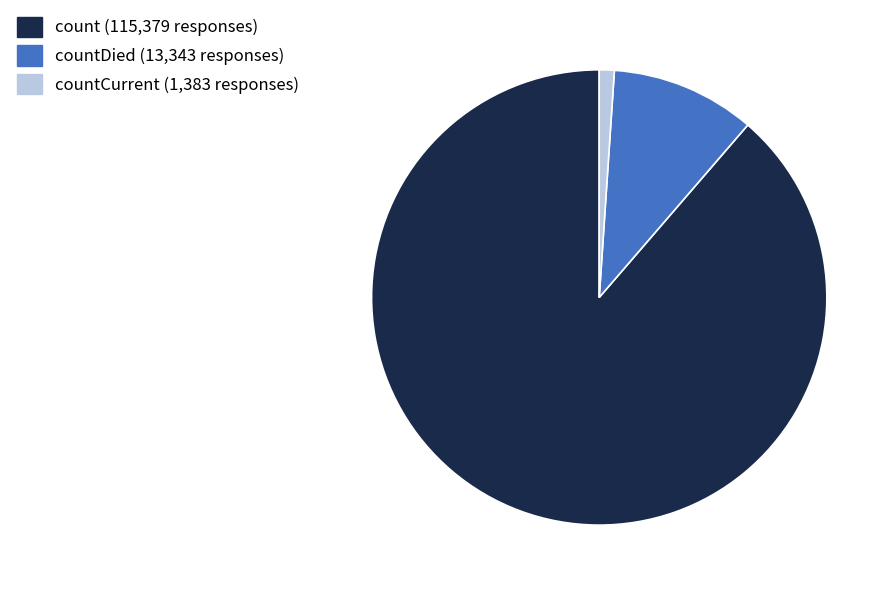

Count the number of slices in the pie.

3